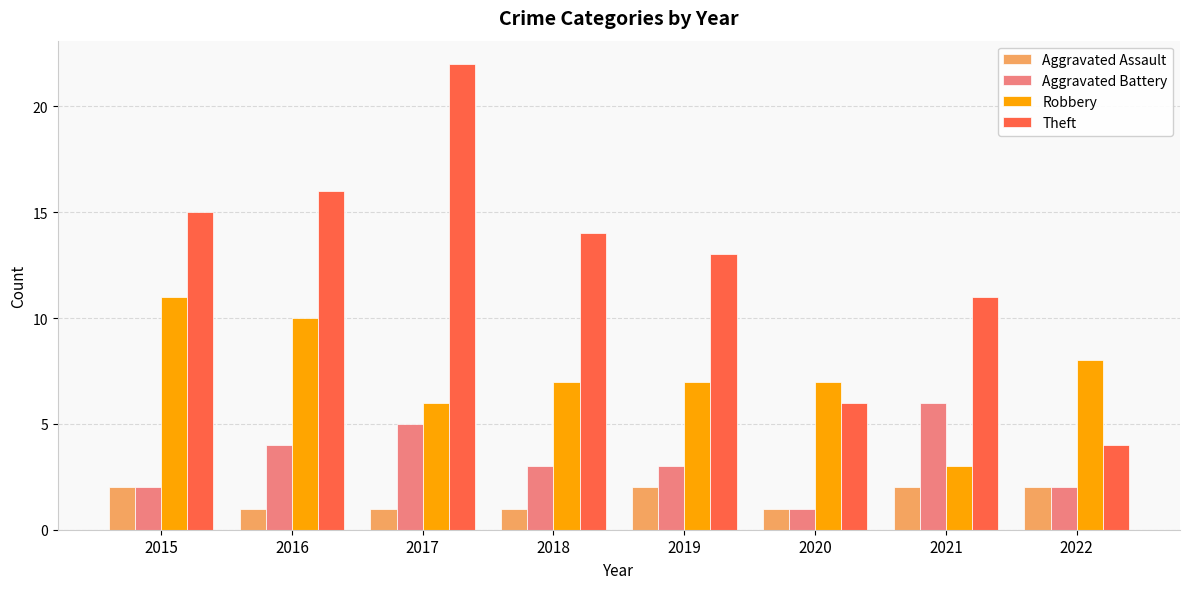

Where does the Aggravated Battery series first go above 3?

2016